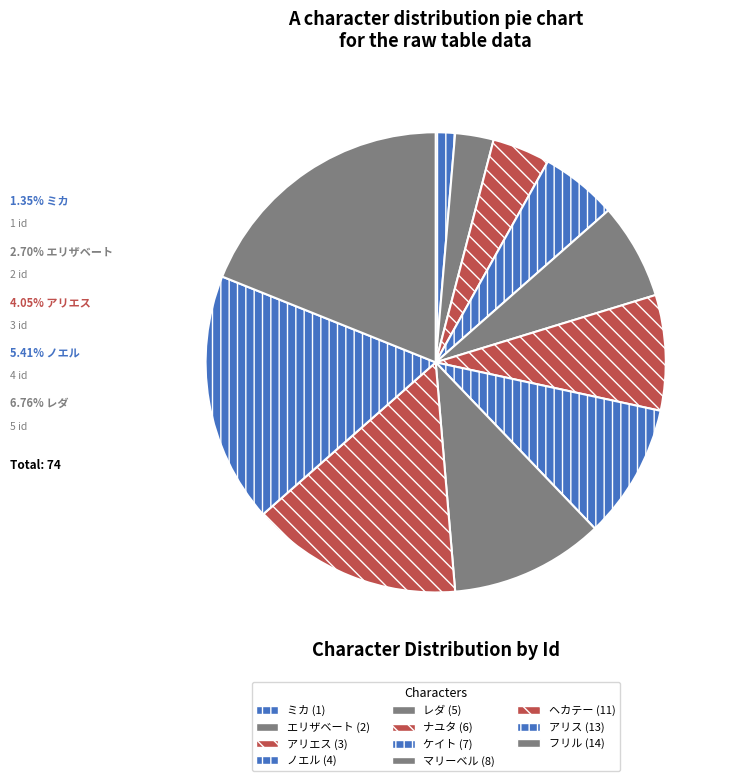

True or false: マリーベル accounts for 11% of the total.

True